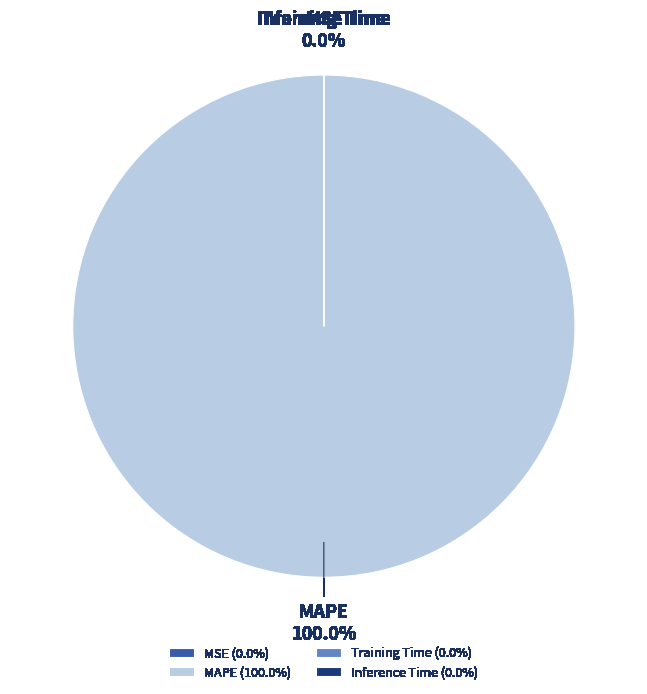

To the nearest percent, what is the combined percentage of Inference Time and MAPE?

100%